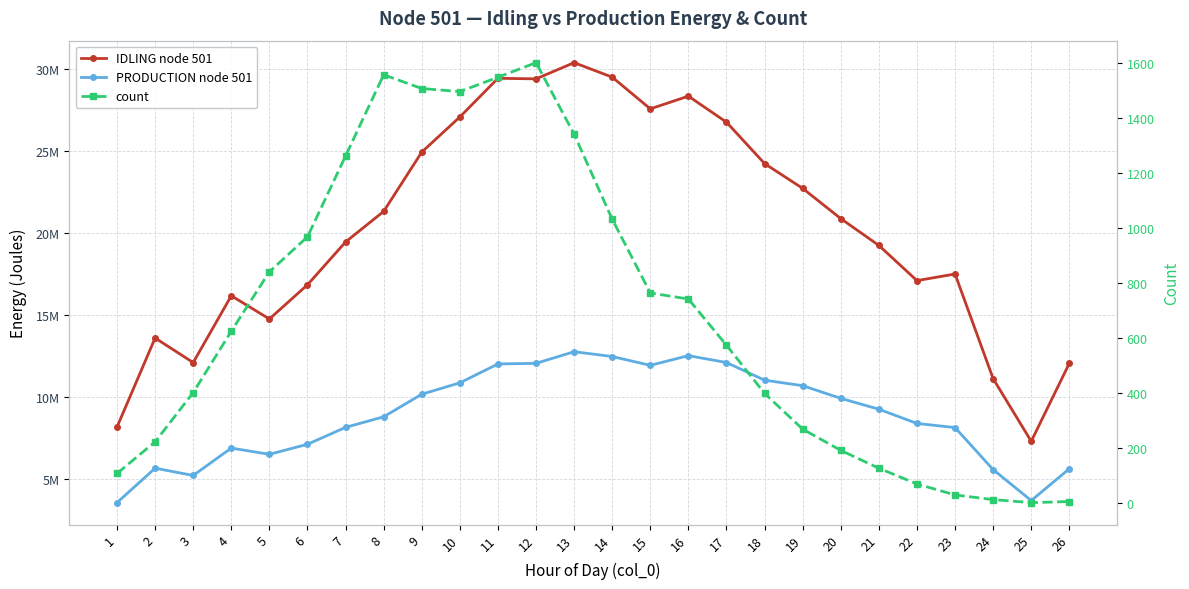

List the series in order of their overall mean, highest first.

IDLING node 501, PRODUCTION node 501, count